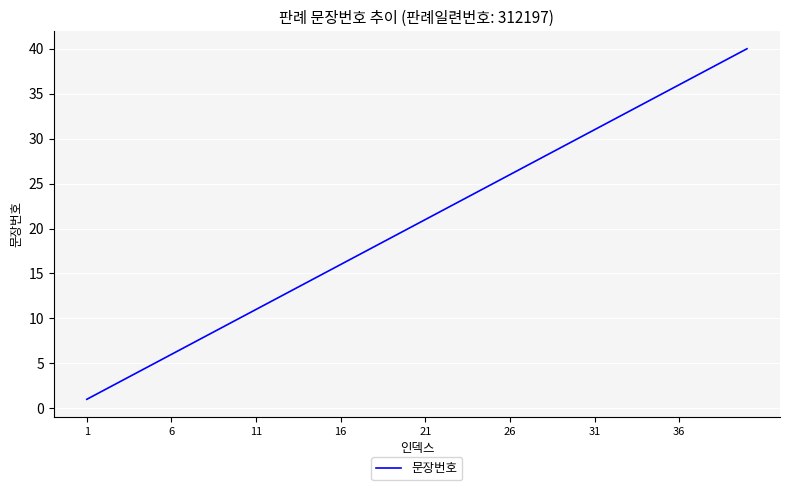

What is the difference between the maximum and minimum values?

39